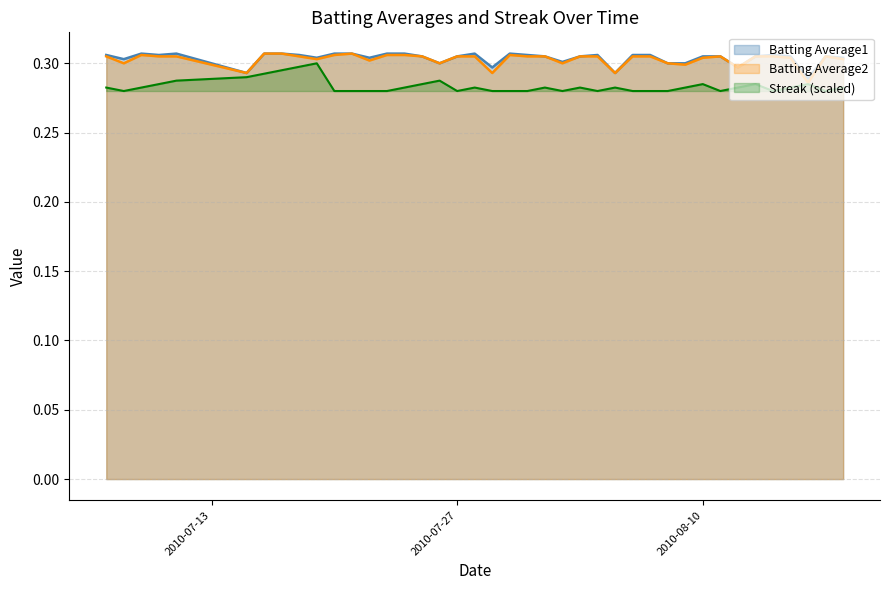

What value does the Batting Average2 series have at 2010-07-15?

0.3